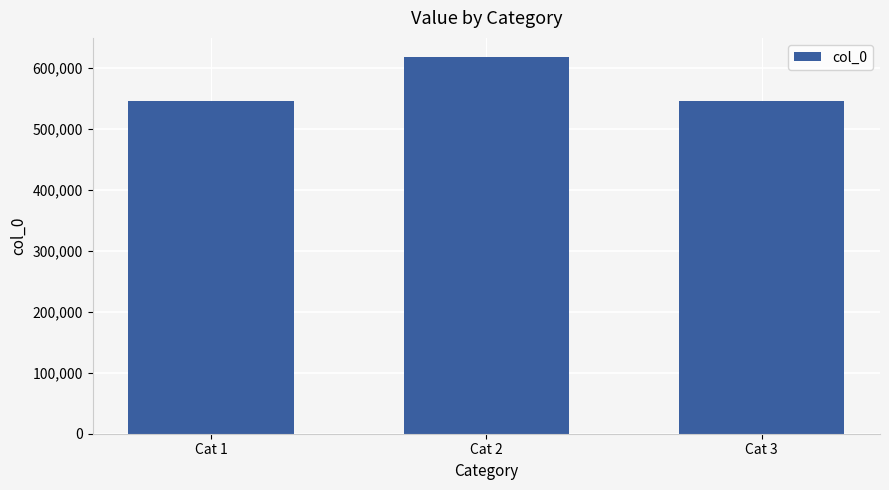

What is the ratio of the value at Cat 3 to the value at Cat 1?

1.0